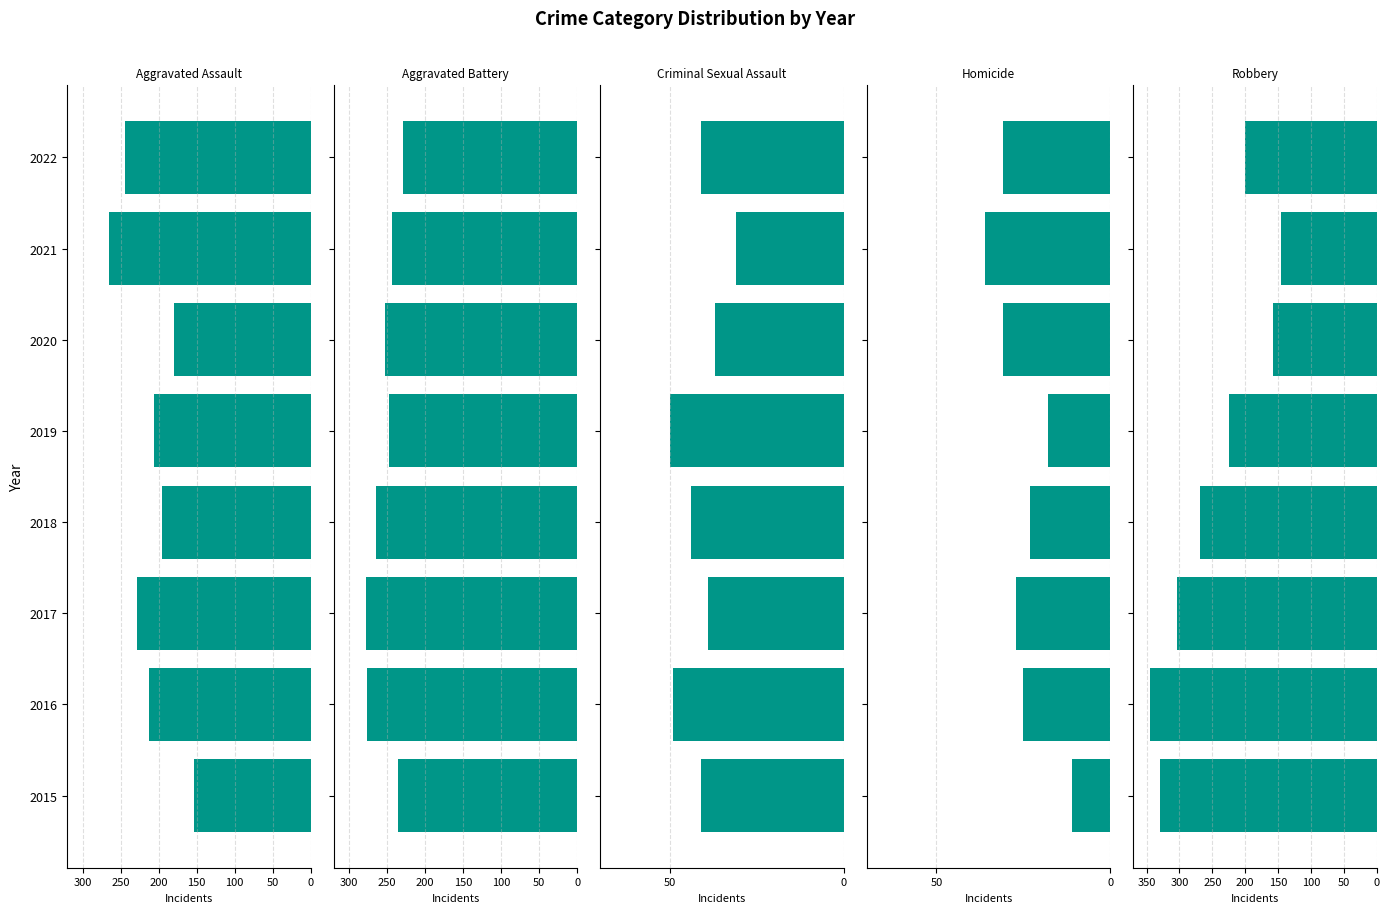

What is the approximate value of Aggravated Assault at 2017, to the nearest 10?

-230